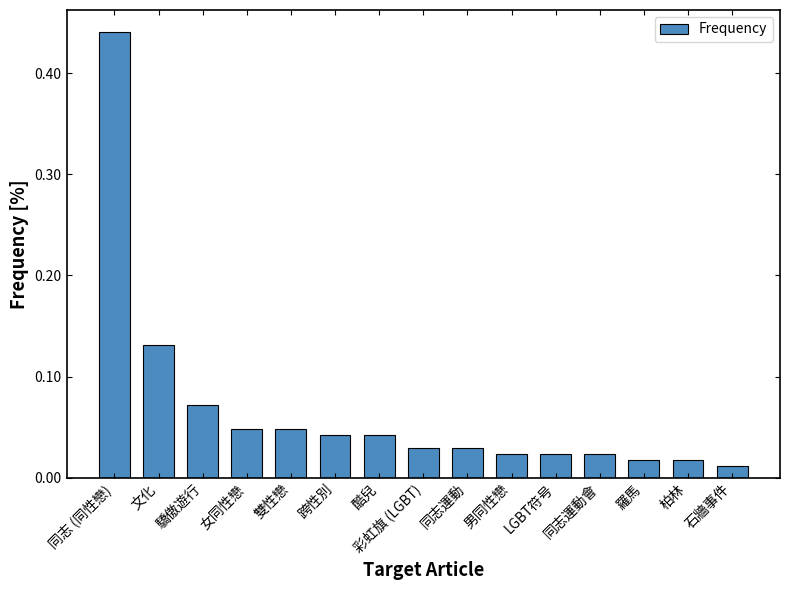

What is the label of the 6th bar from the left?

跨性別